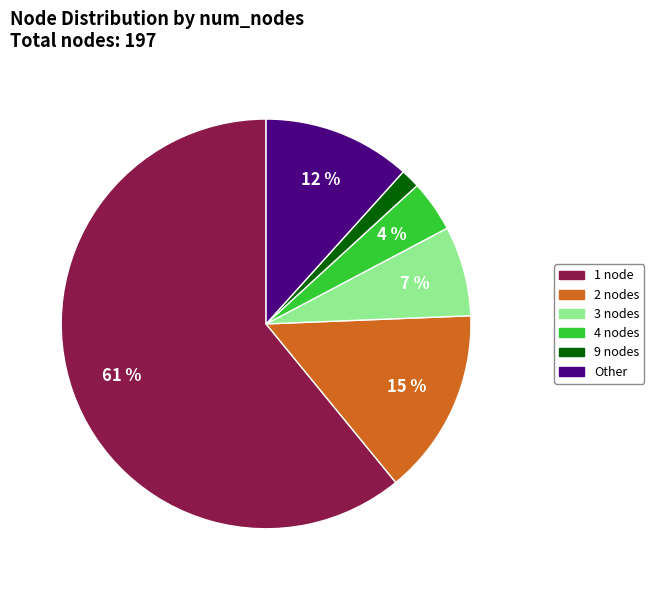

Do 3 nodes and 1 node together represent more than half of the pie?

Yes